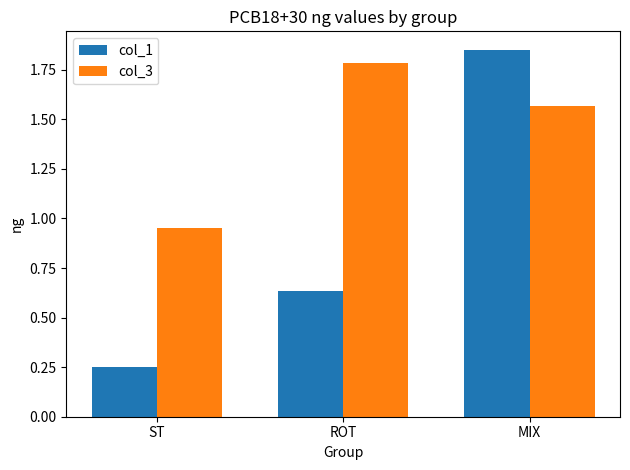

At which label is col_1 closest to 1?

ROT